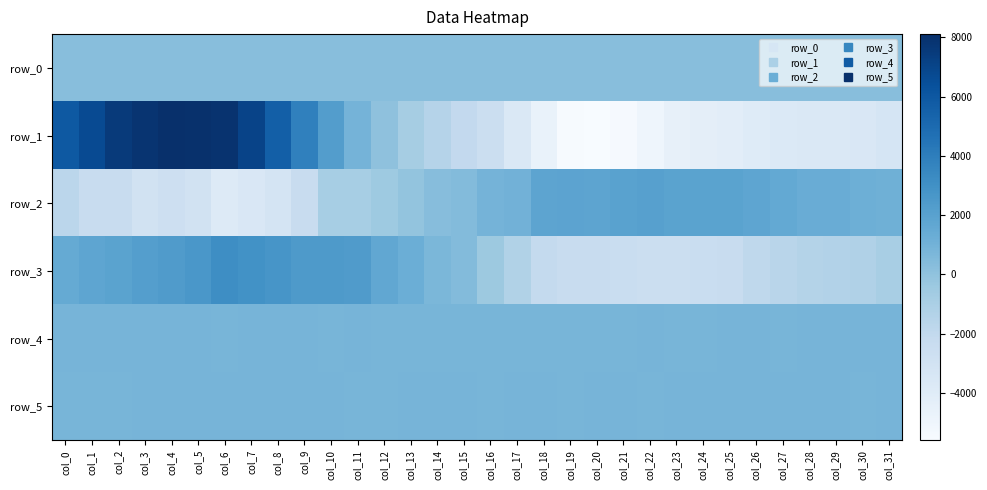

The value of row_2 at col_19 is 803.3. True or false?

False